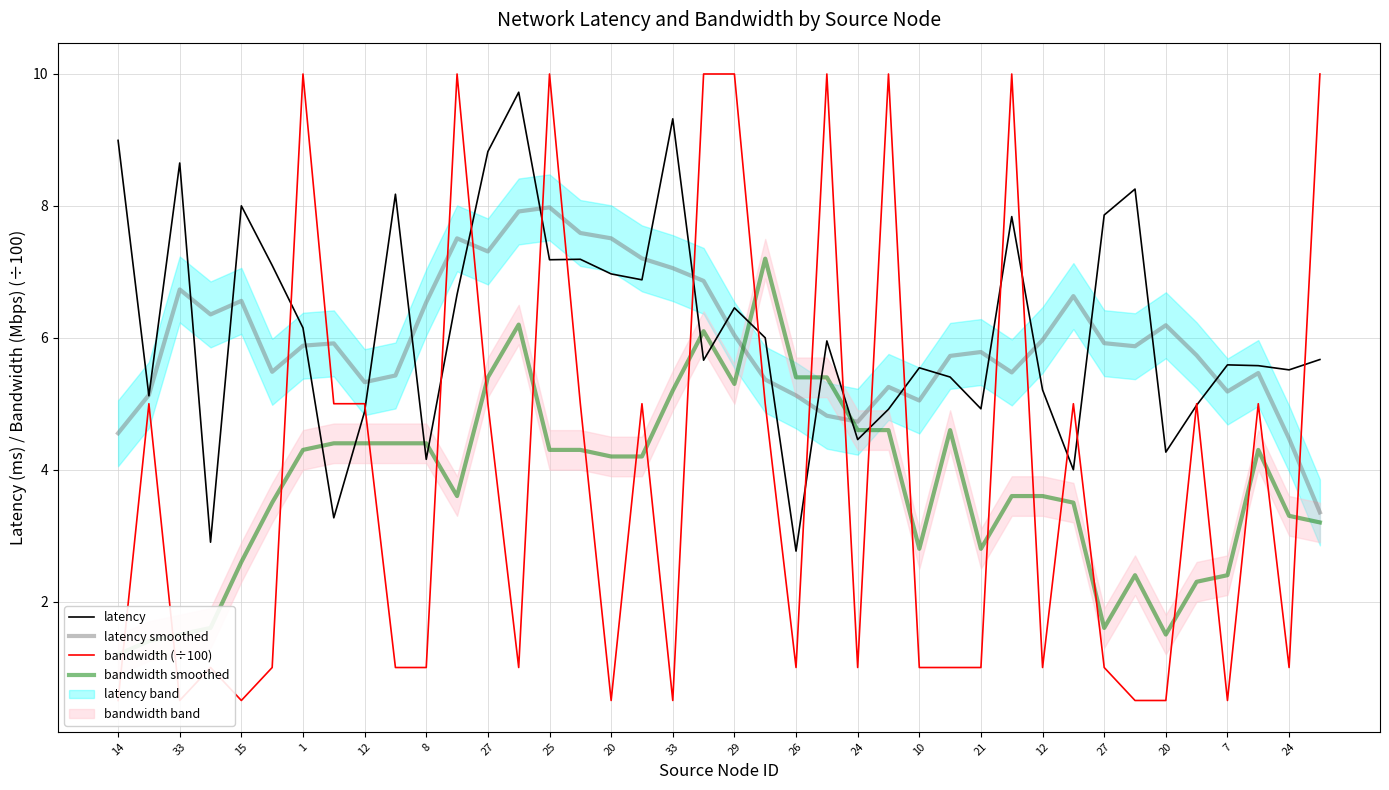

Is the value of latency at 29 greater than the value of latency smoothed at 37?

No